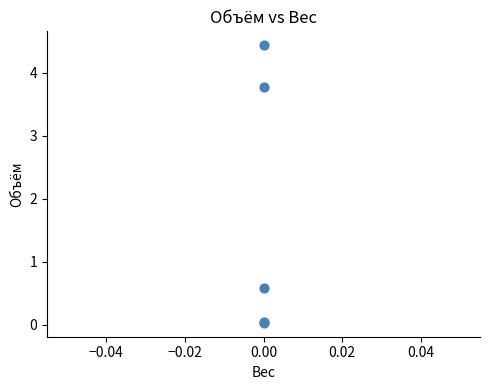

What Y value in the scatter plot is closest to 2?

0.6